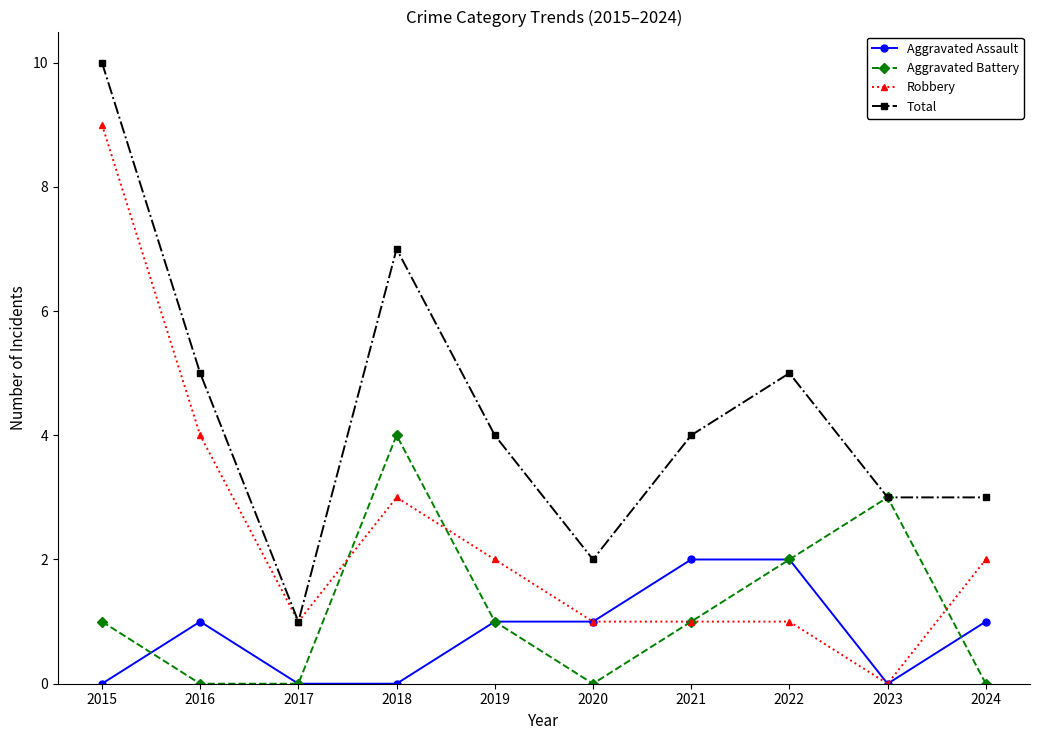

What is the difference between the maximum and minimum values in the Robbery series?

9